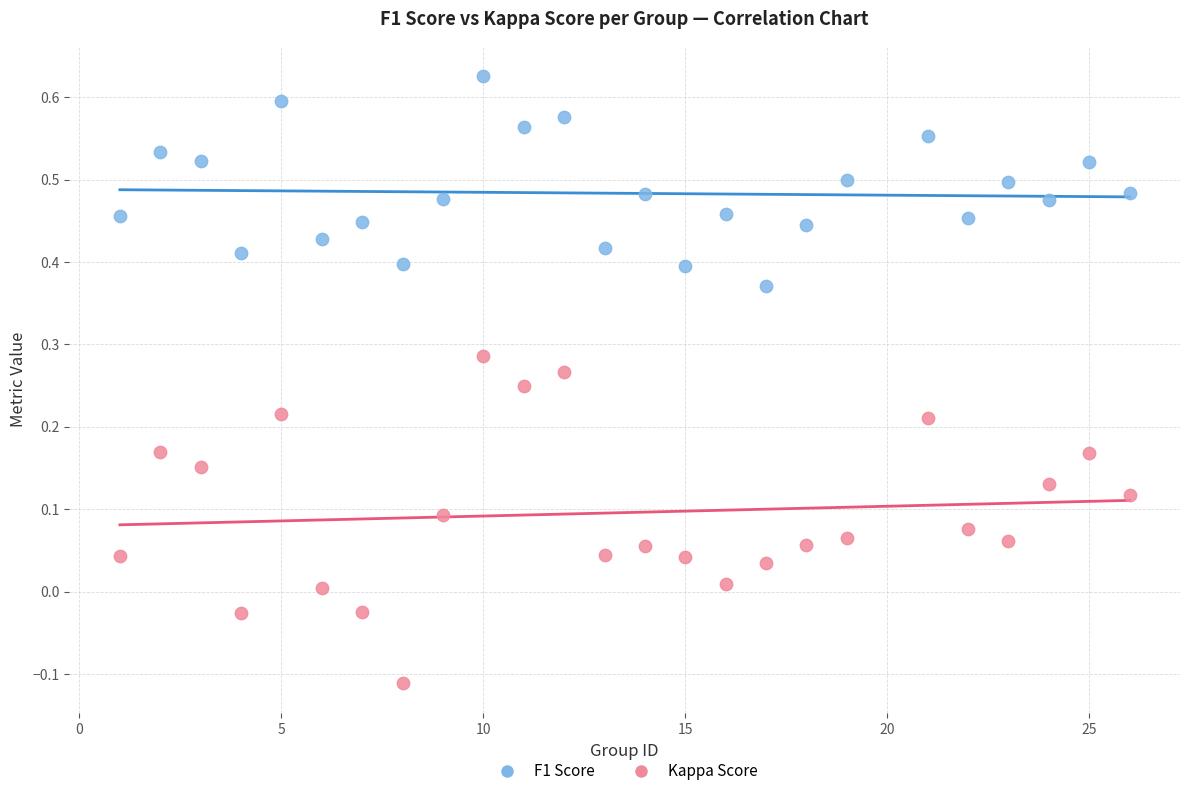

Across all data points, what is the range of X values (max minus min)?

25.0